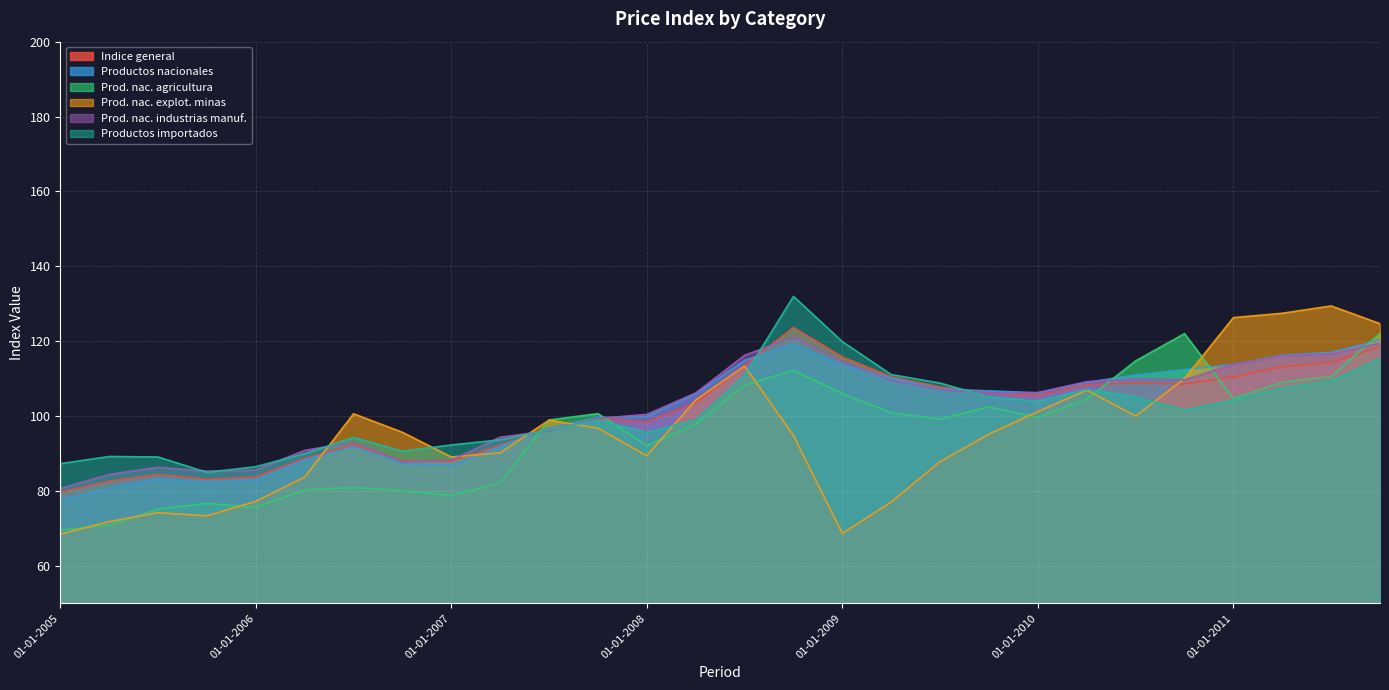

Is it true that Productos nacionales equals 102.9 at 01-01-2005?

False